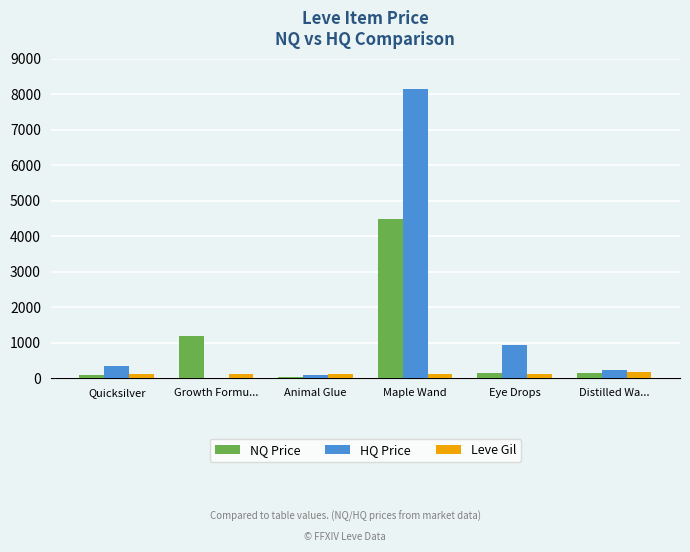

At which category is the sum across all series the highest?

Maple Wand